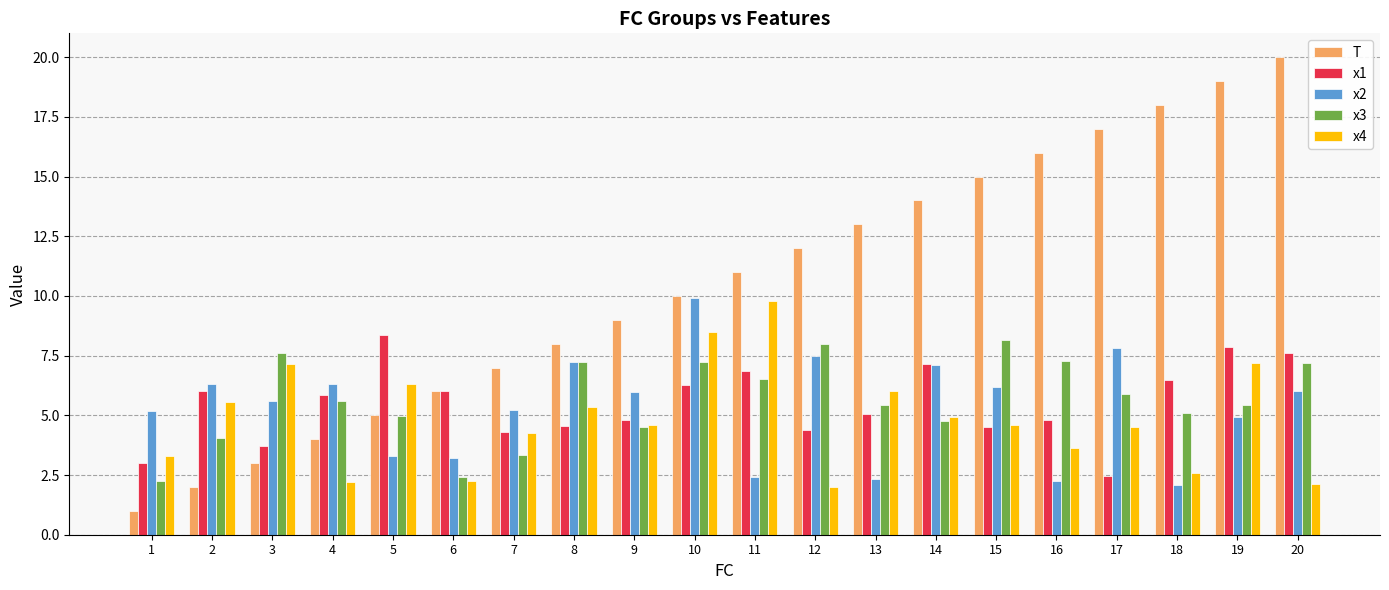

How many values in the T series are below 11?

10